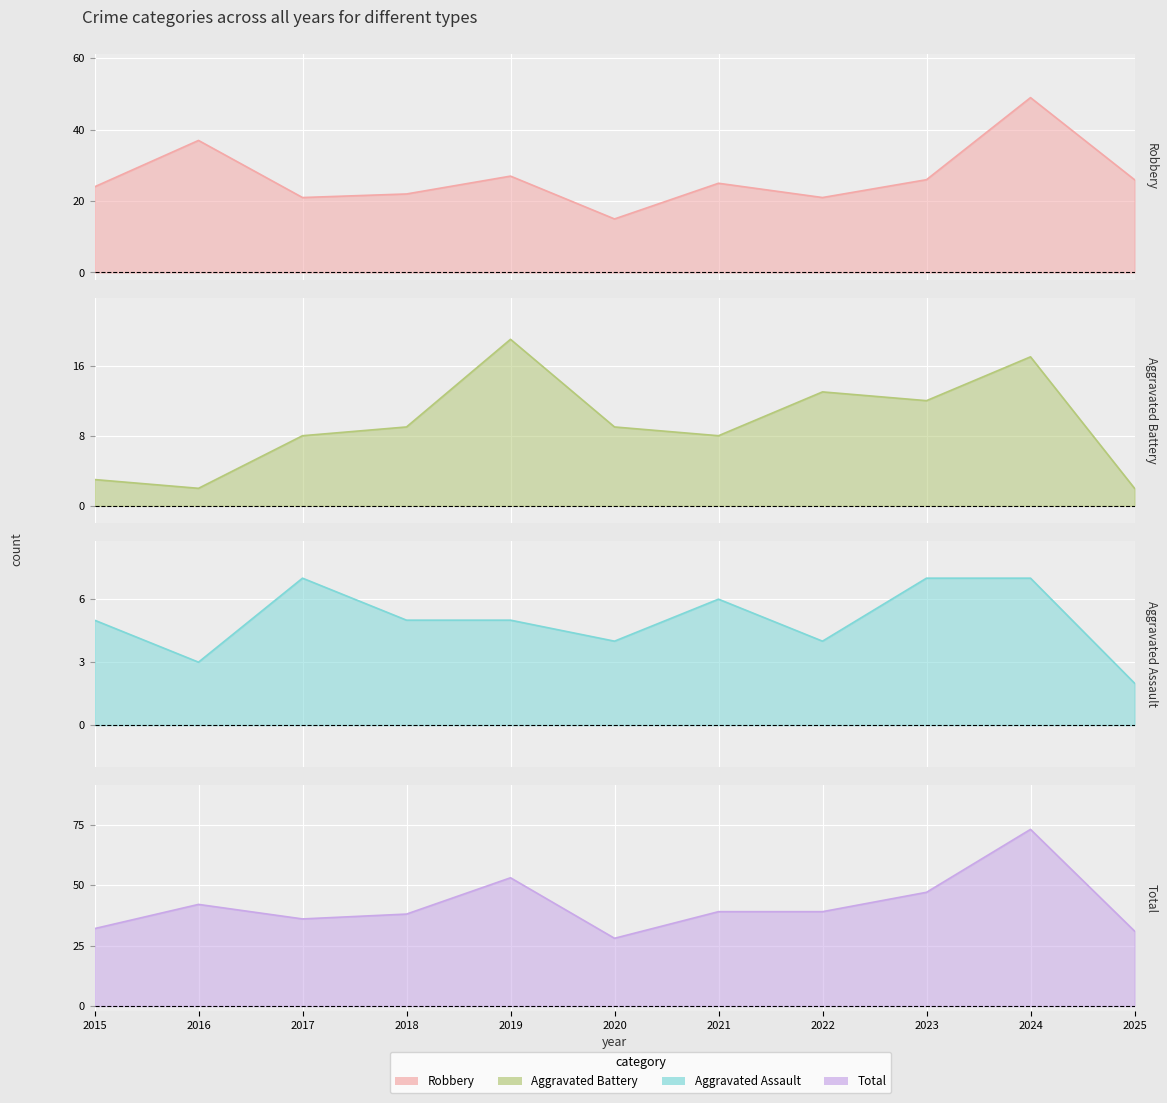

How many intersections are there between Aggravated Battery and Aggravated Assault?

1